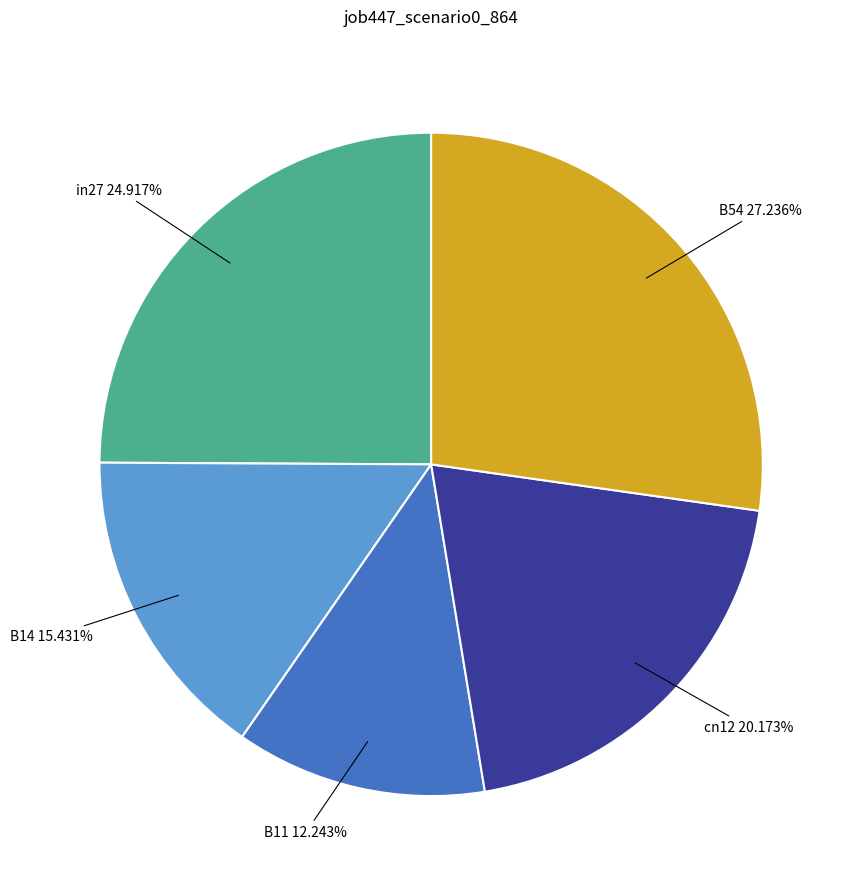

To the nearest percent, what portion does B54 represent?

27%